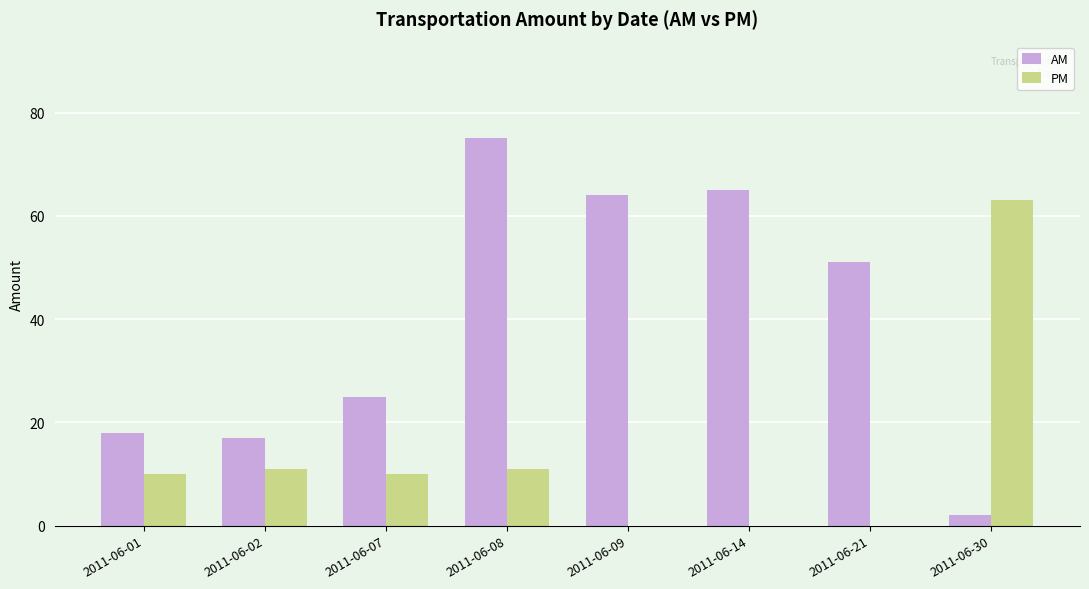

What is the maximum value for PM?

63